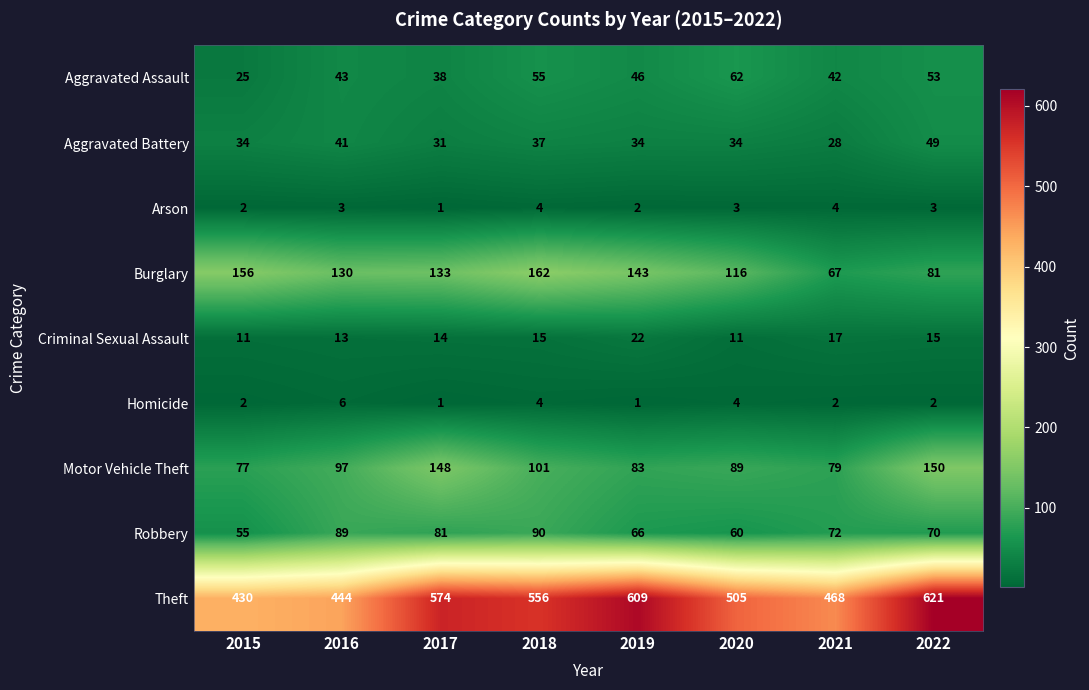

List the series in order of their peak value, highest first.

Theft, Burglary, Motor Vehicle Theft, Robbery, Aggravated Assault, Aggravated Battery, Criminal Sexual Assault, Homicide, Arson